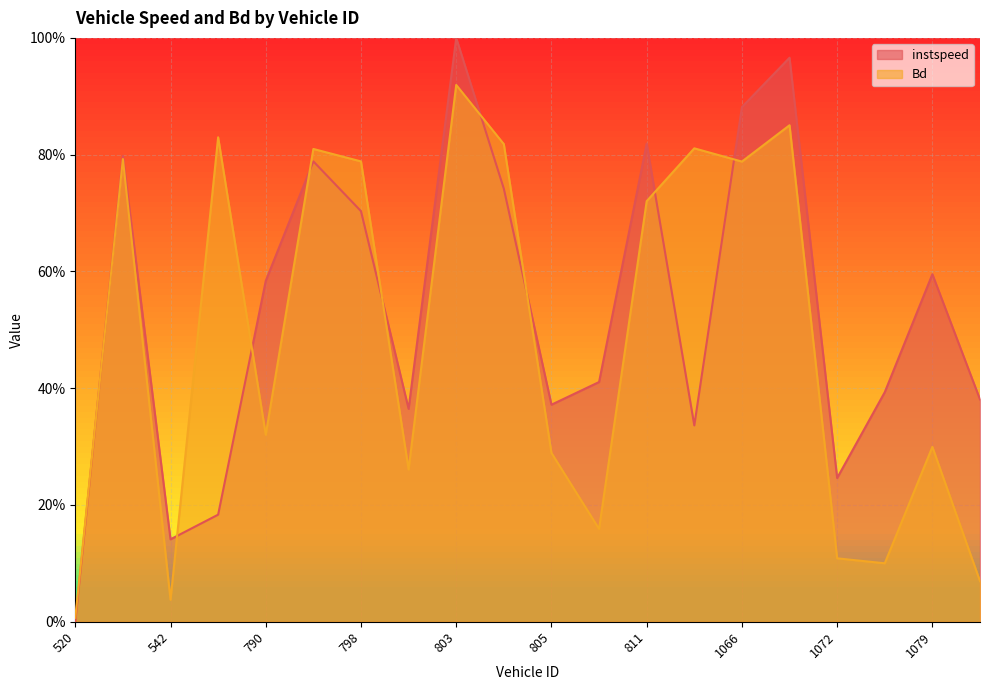

Reading left to right, transcribe all the data shown in this chart.

instspeed: 0.0	0.8	0.1	0.2	0.6	0.8	0.7	0.4	1.0	0.7	0.4	0.4	0.8	0.3	0.9	1.0	0.2	0.4	0.6	0.4
Bd: 0.0	0.8	0.0	0.8	0.3	0.8	0.8	0.3	0.9	0.8	0.3	0.2	0.7	0.8	0.8	0.9	0.1	0.1	0.3	0.1